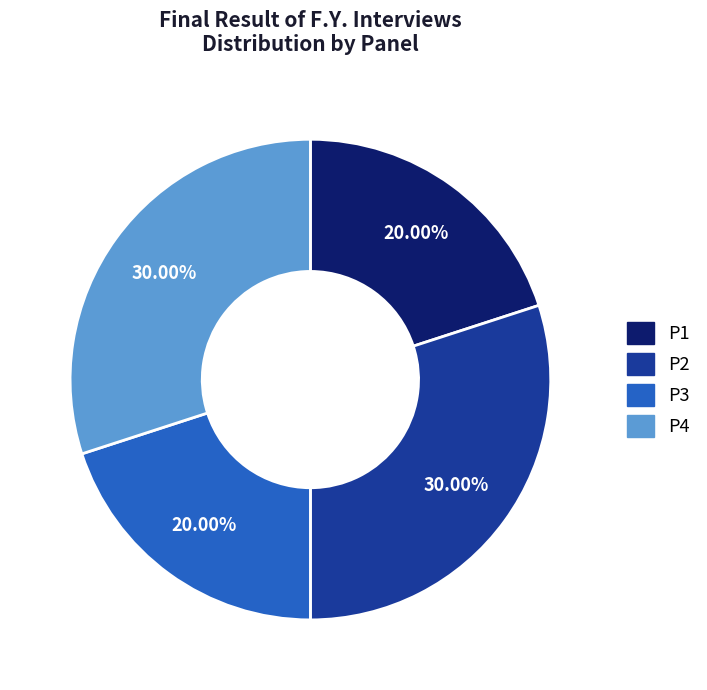

Combined, what portion of the pie is P4 and P3?

50.0%